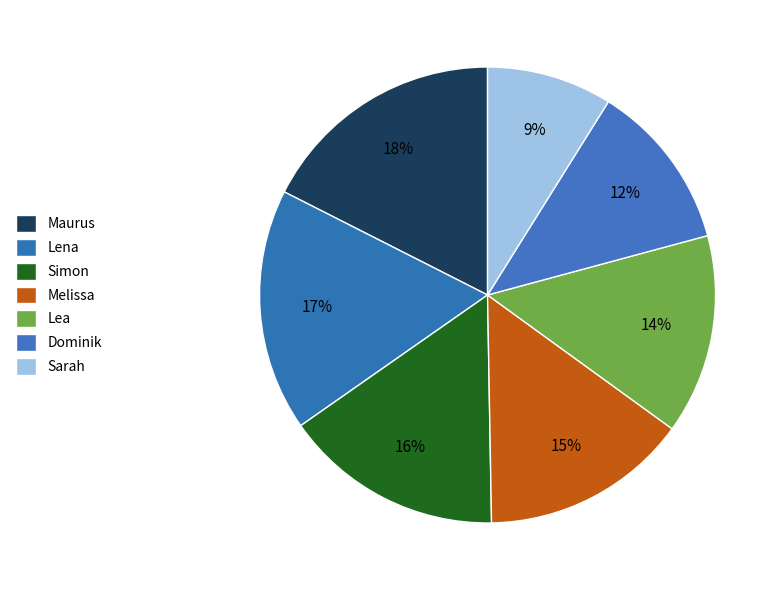

What is the ratio of the value at Lea to the value at Melissa?

1.0